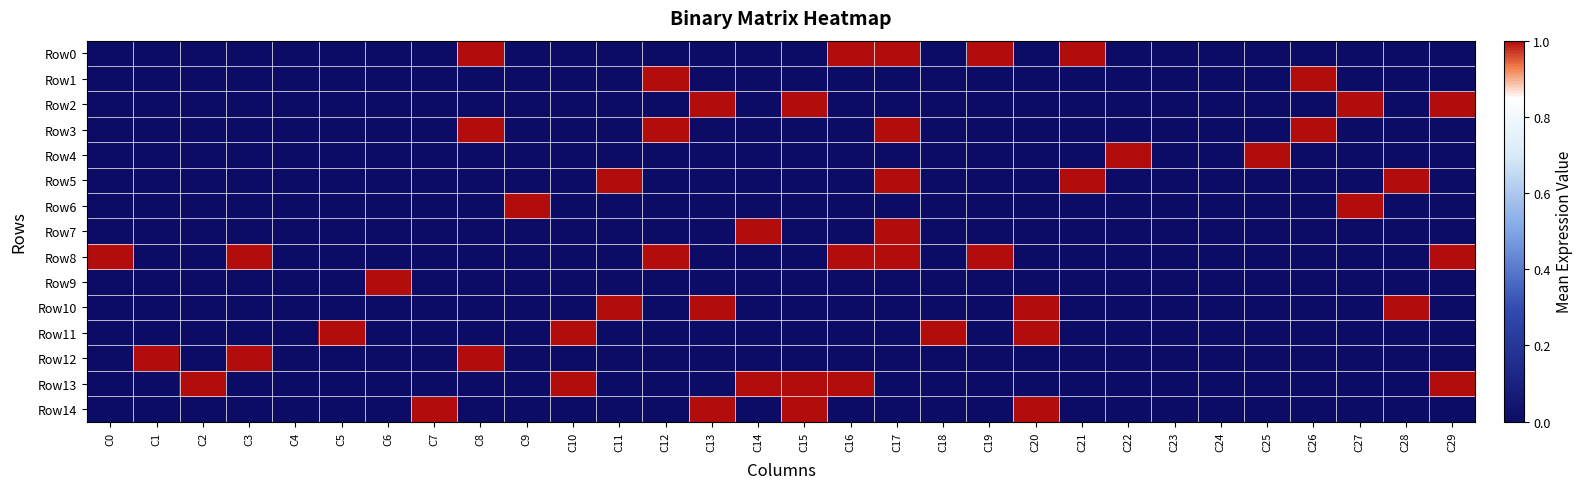

What is the maximum value shown in the chart?

1